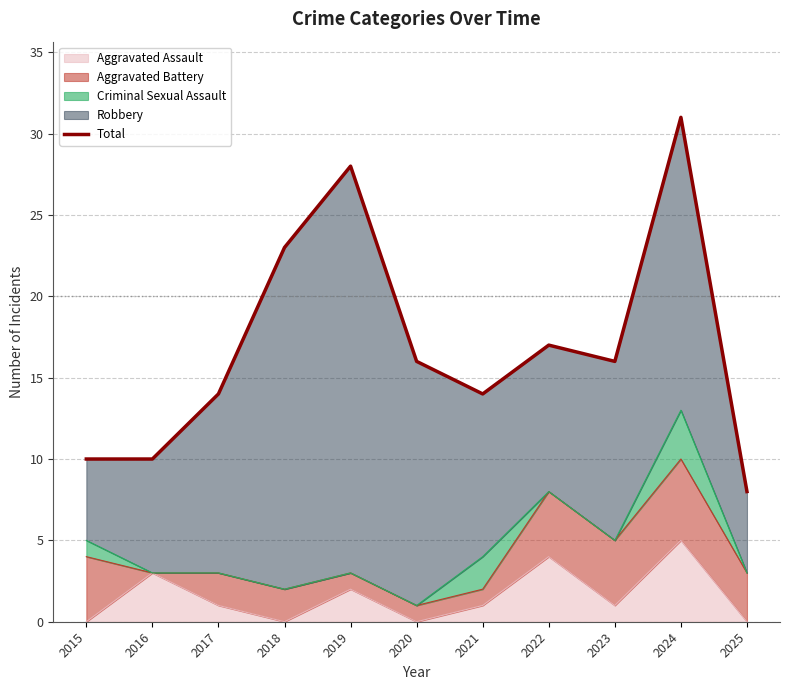

Which category has the highest value across all series?

2024